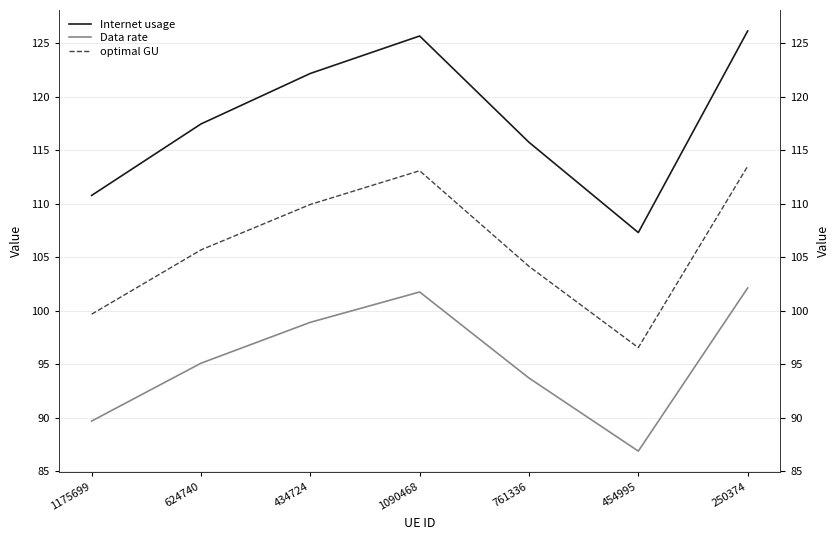

Reading right to left, transcribe all the data shown in this chart.

Internet usage: 250374=126.2	454995=107.3	761336=115.7	1090468=125.7	434724=122.2	624740=117.5	1175699=110.8
Data rate: 250374=102.1	454995=86.9	761336=93.7	1090468=101.7	434724=98.9	624740=95.1	1175699=89.7
optimal GU: 250374=113.5	454995=96.5	761336=104.1	1090468=113.1	434724=109.9	624740=105.7	1175699=99.7